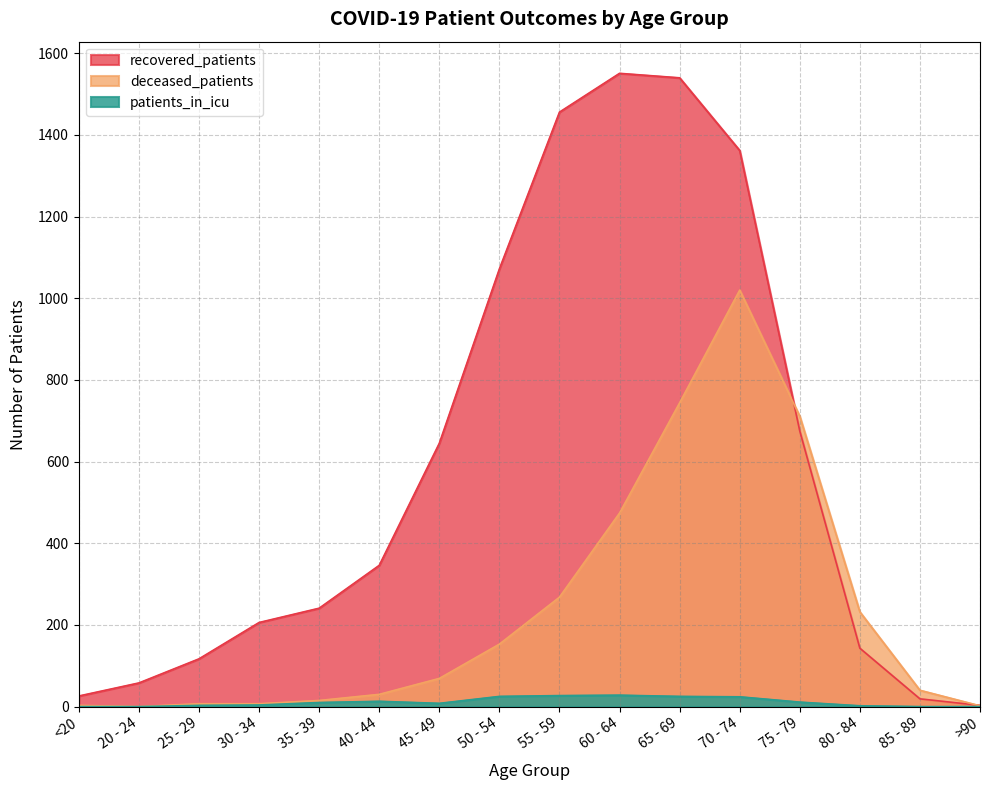

At which category does patients_in_icu reach its first local valley?

45 - 49